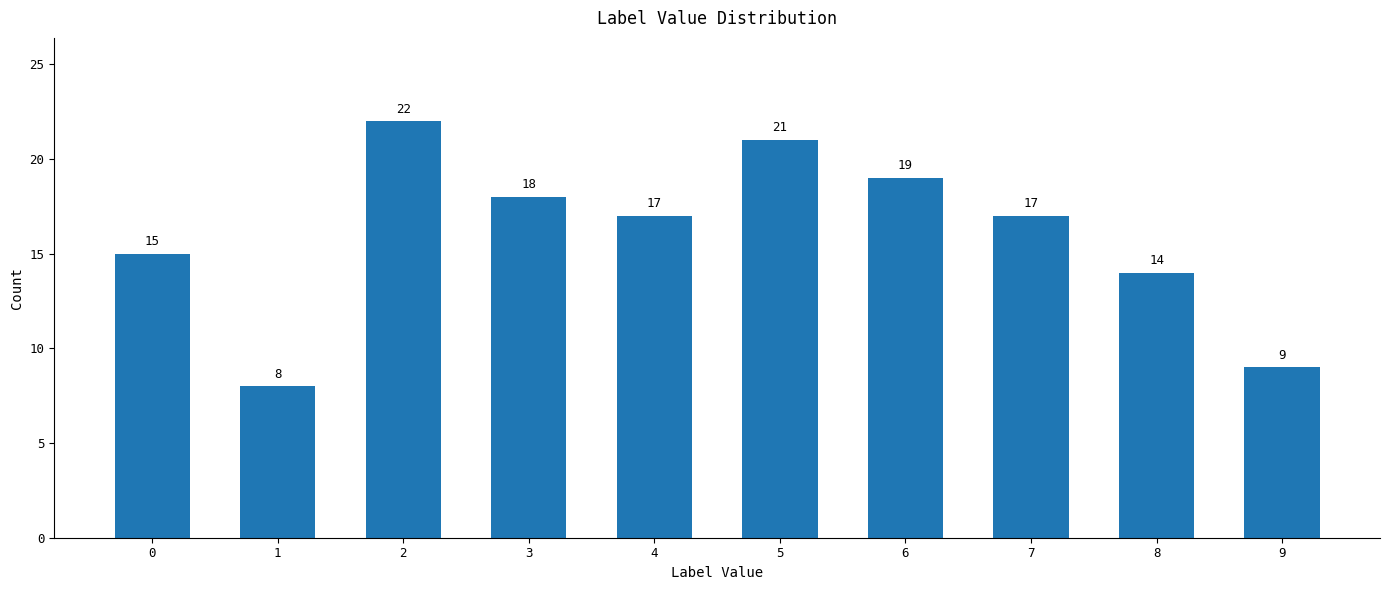

Which has a higher value, 3 or 6?

6